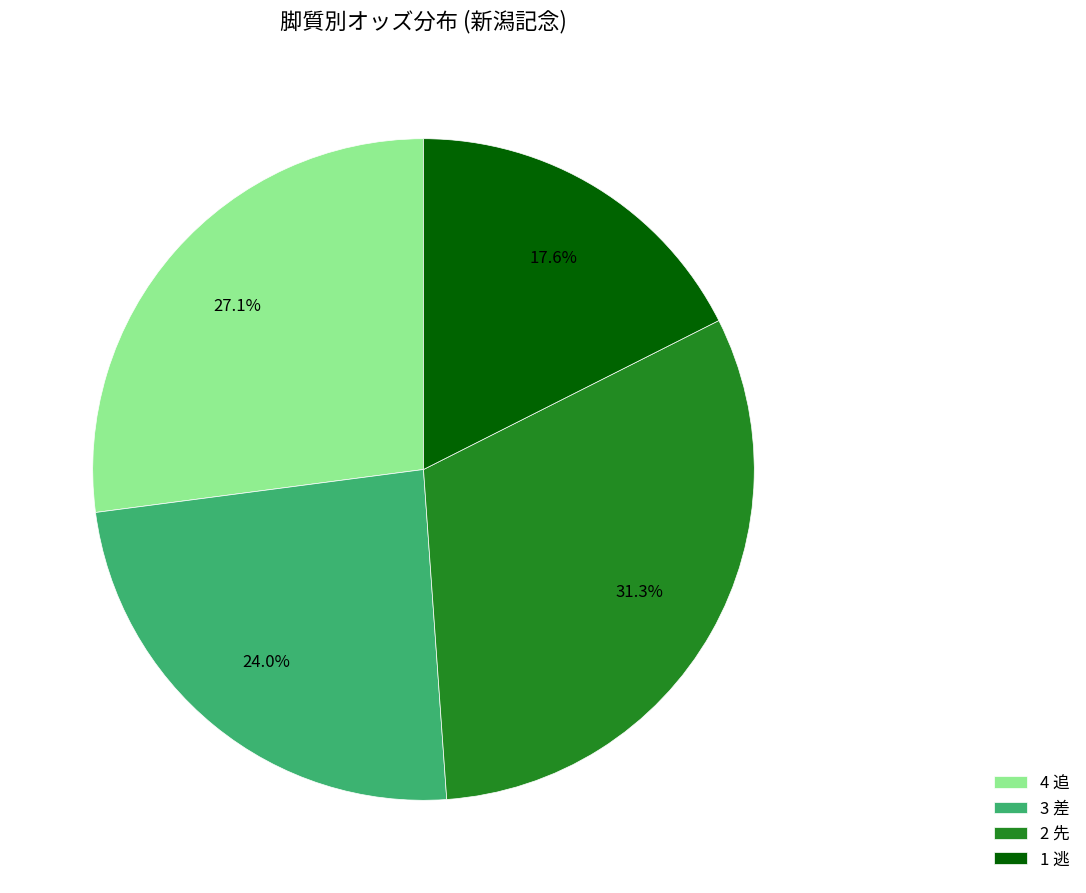

Which category has the smallest portion of the pie?

1 逃